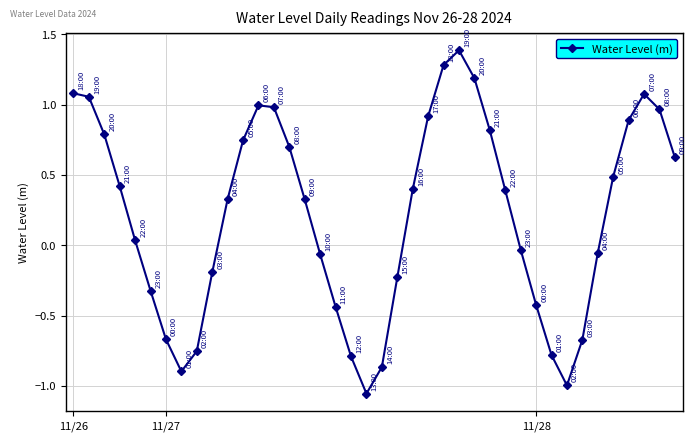

How many interior local valleys (lower than both neighbors) does the data have?

3